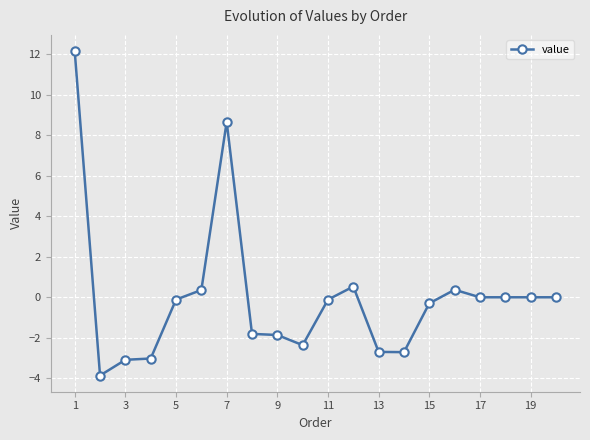

Does the chart display data point markers on the line(s)?

Yes